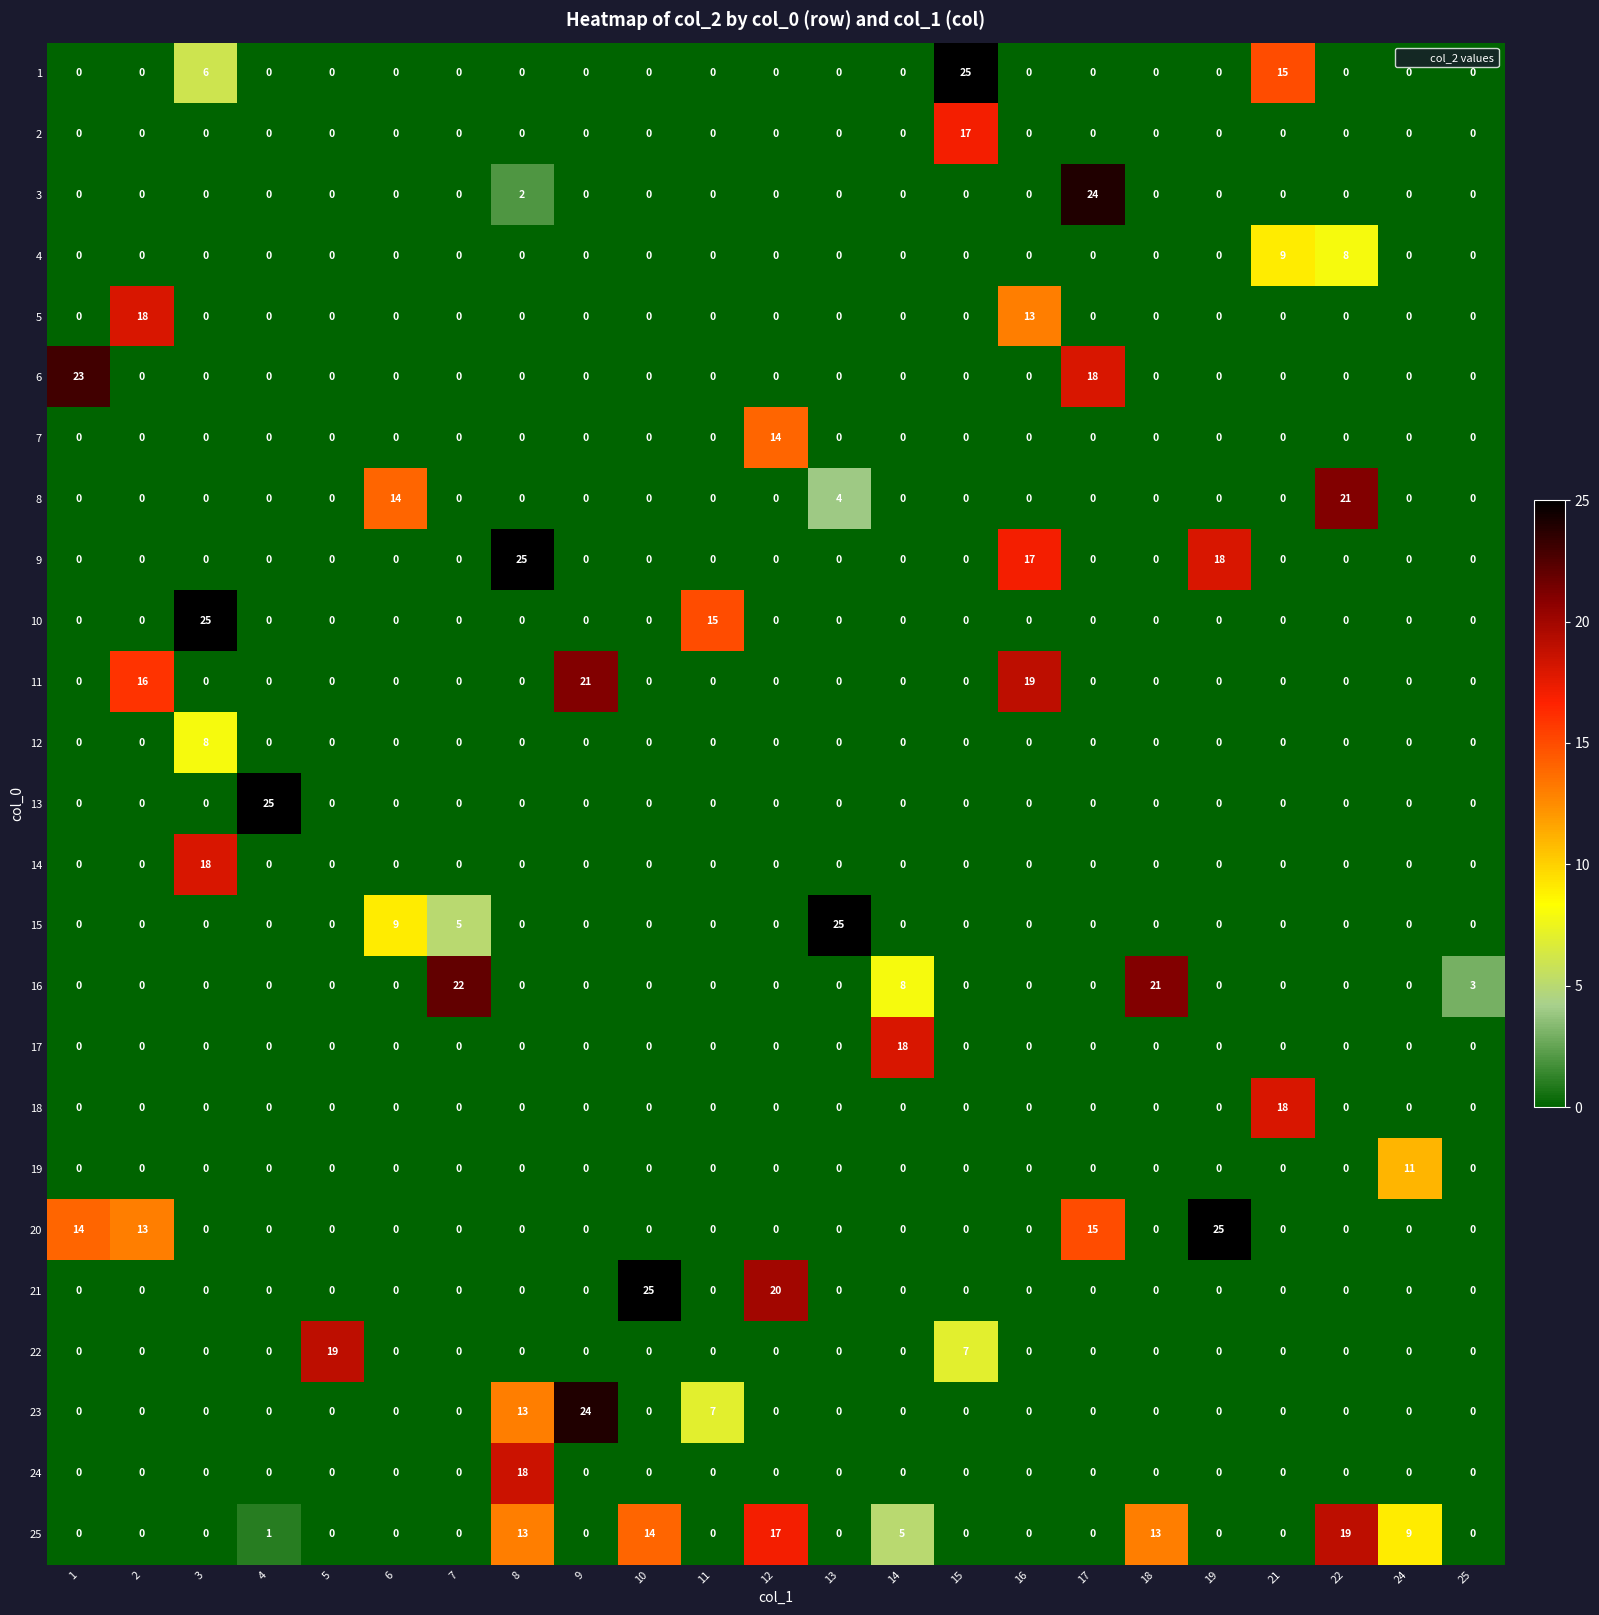

Is it true that 11 equals 9 at 2?

False